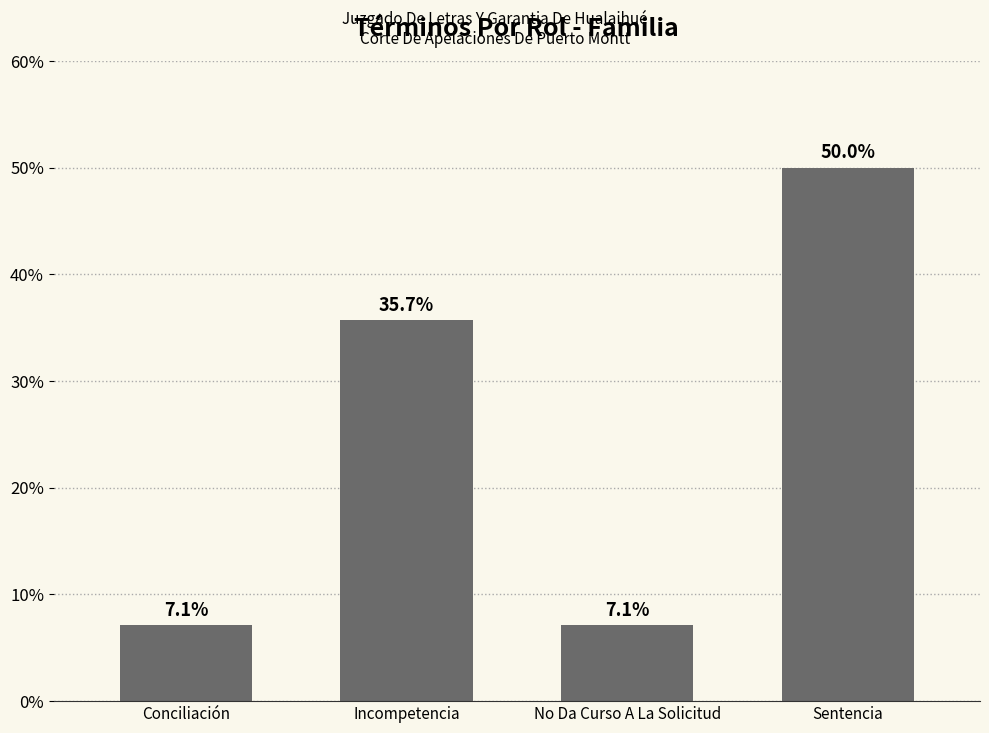

What is the smallest value displayed?

7.1